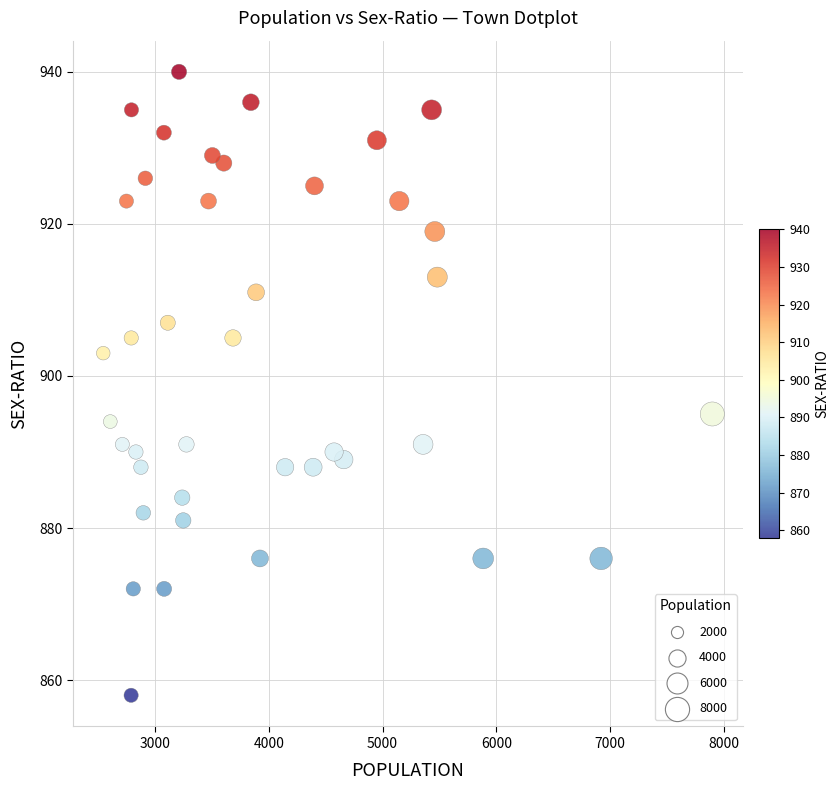

What is the range of X values (max minus min)?

5351